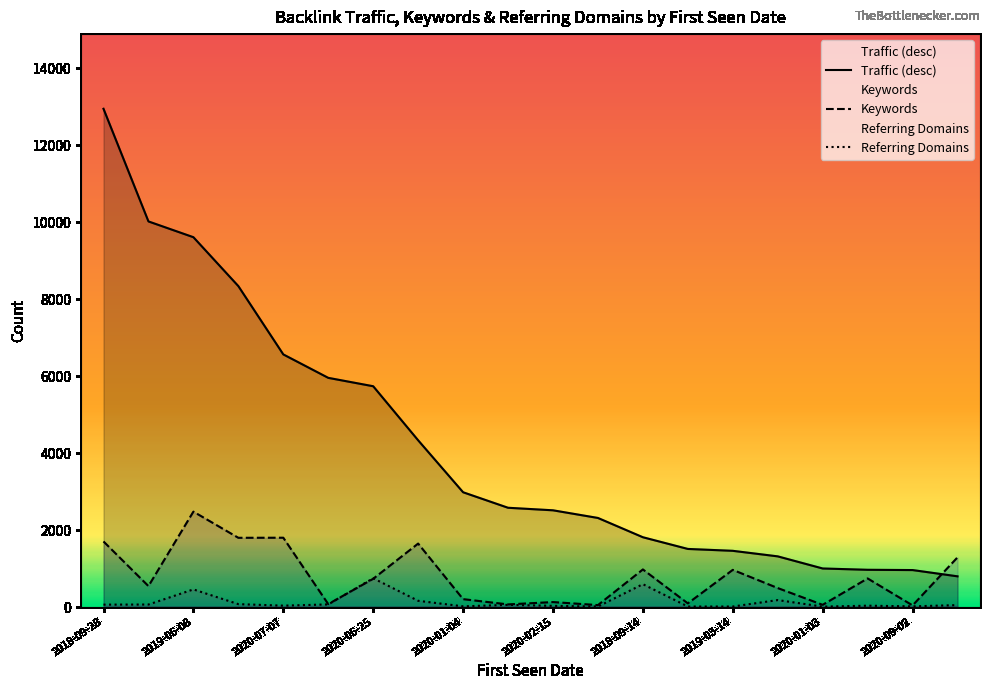

Which has a higher value, 2019-03-14 or 2020-02-15?

2020-02-15